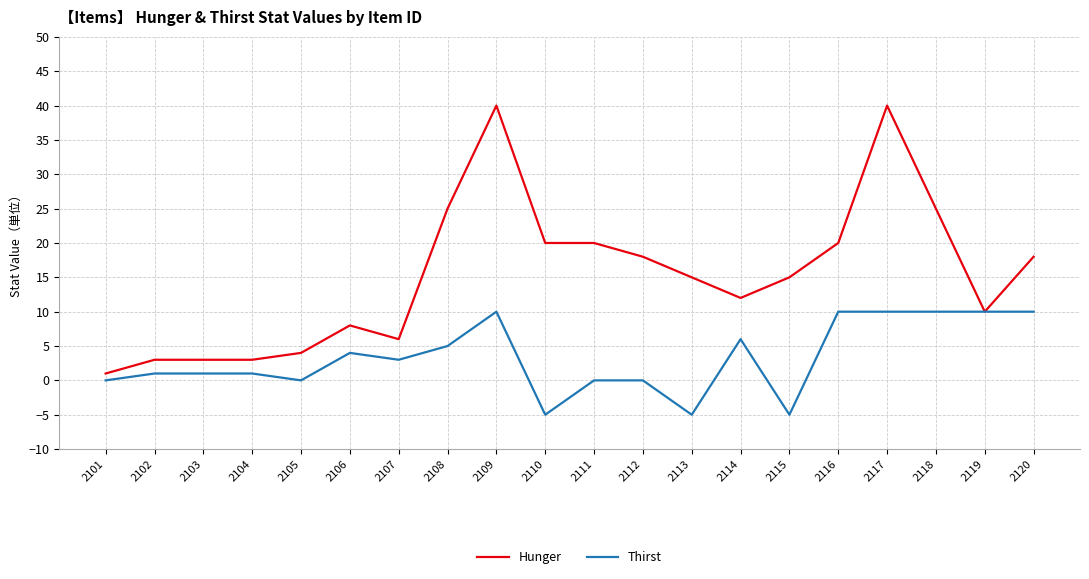

What are all the series names shown in the legend?

Hunger, Thirst